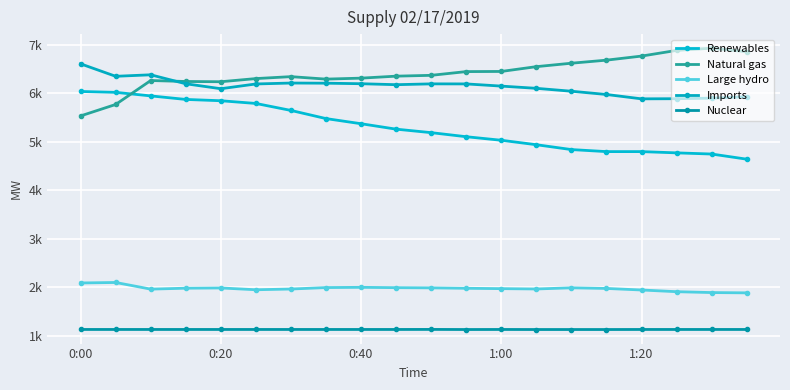

Is this an area chart (filled region under the line)?

No